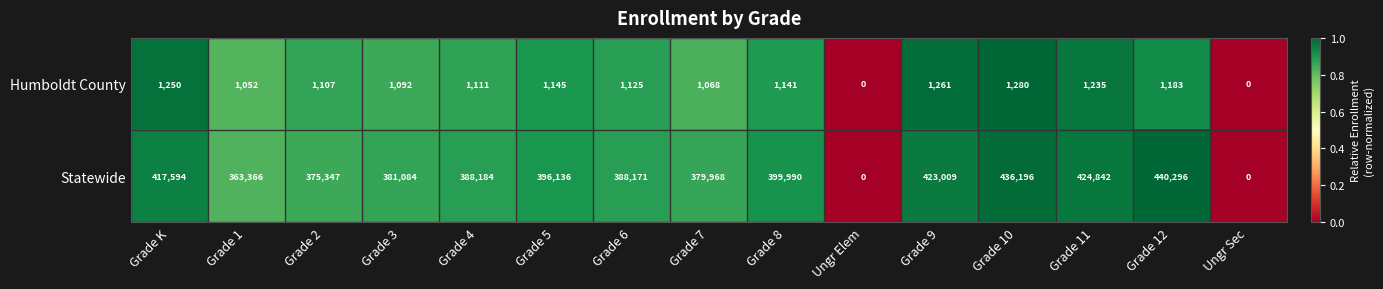

Which series changed the most between Grade 2 and Grade 9?

Statewide